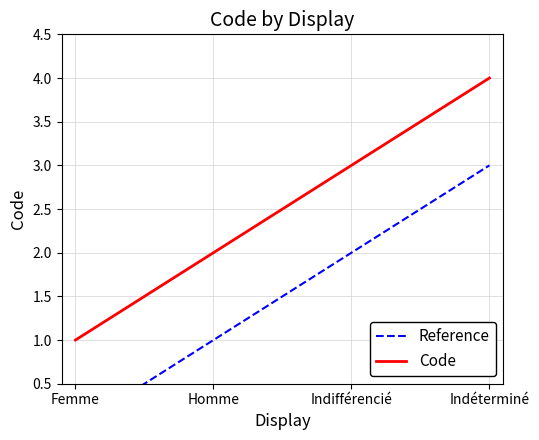

What is the sum of all Reference values?

6